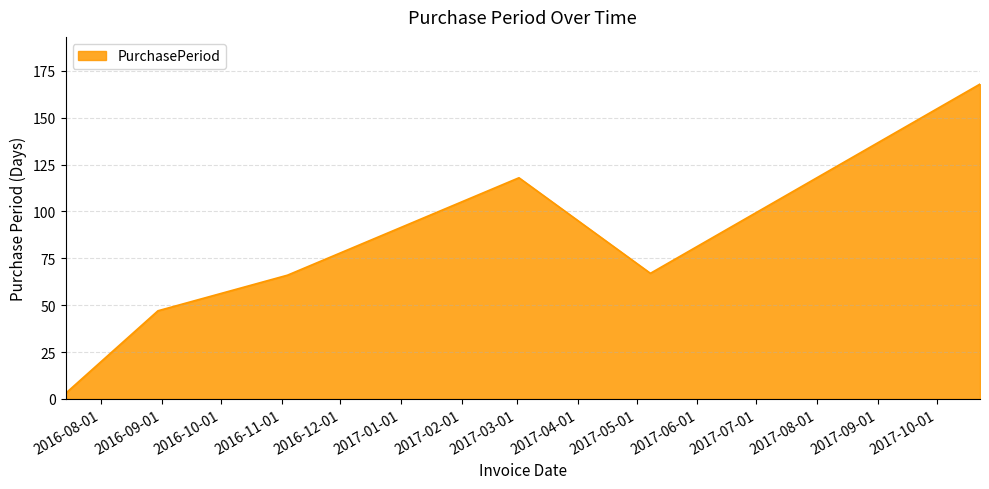

How many values are between 47 and 118?

4